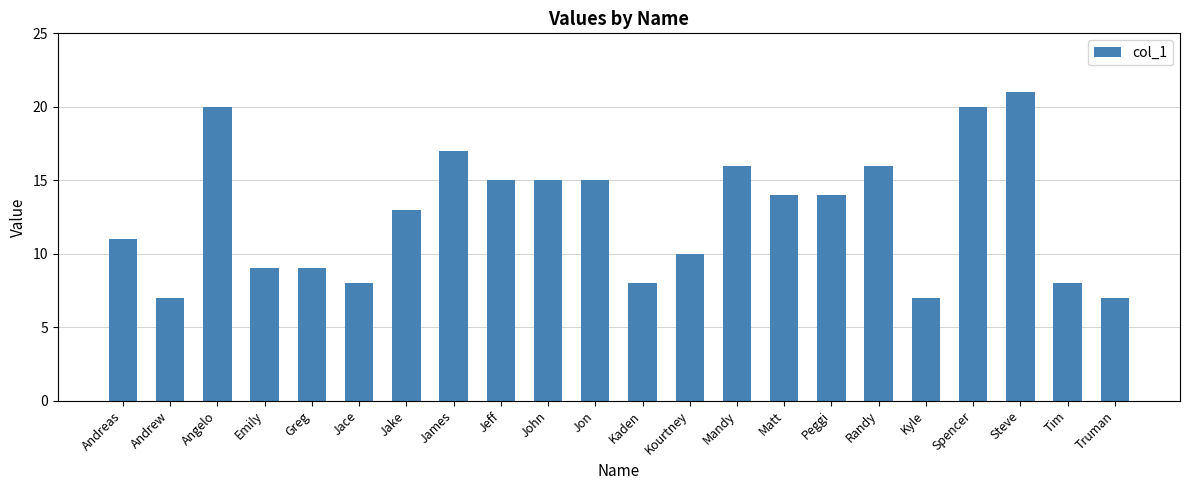

What is the minimum value shown in the chart?

7